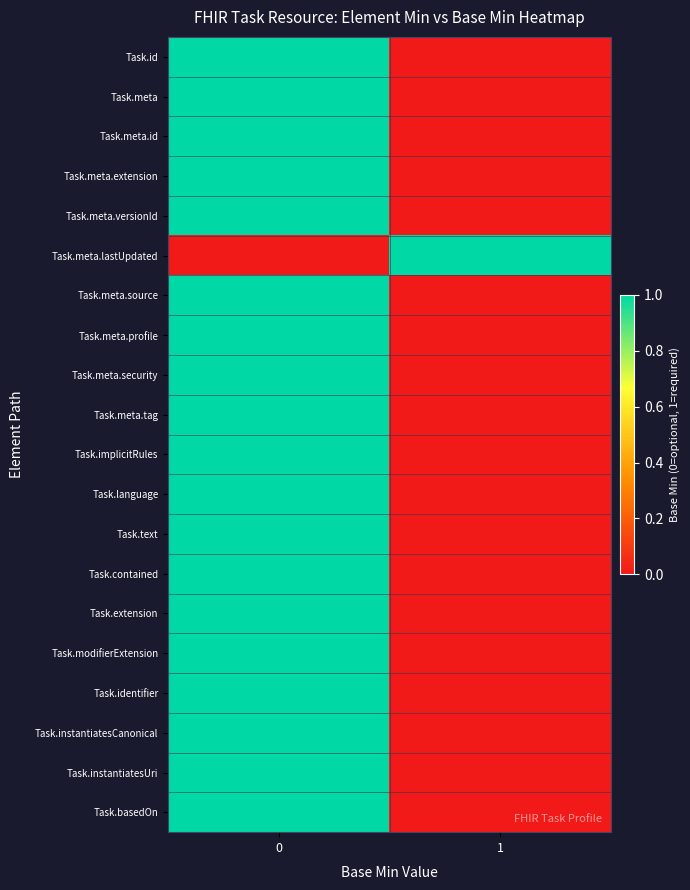

Rank the series at 0 from lowest to highest value.

Task.meta.lastUpdated, Task.id, Task.meta, Task.meta.id, Task.meta.extension, Task.meta.versionId, Task.meta.source, Task.meta.profile, Task.meta.security, Task.meta.tag, Task.implicitRules, Task.language, Task.text, Task.contained, Task.extension, Task.modifierExtension, Task.identifier, Task.instantiatesCanonical, Task.instantiatesUri, Task.basedOn